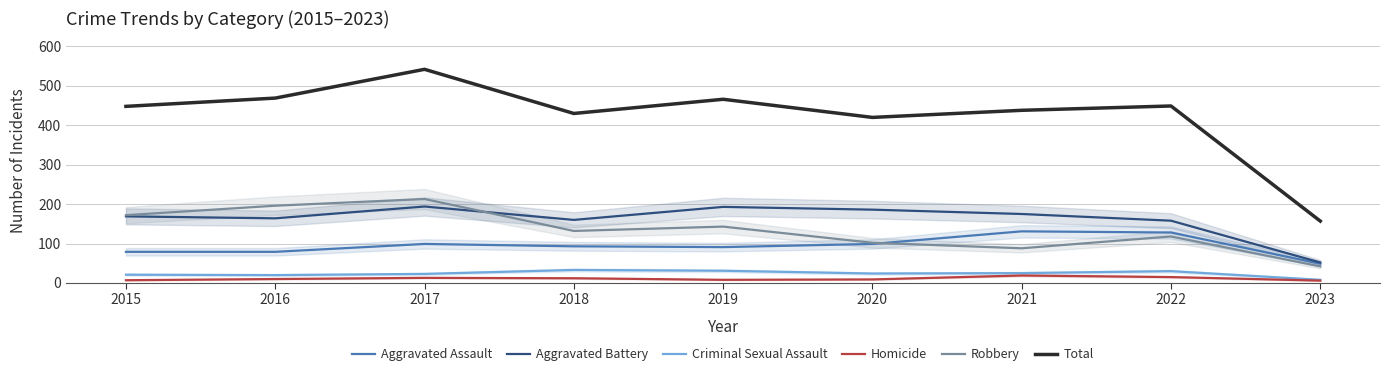

What is the total value across all series at 2017?

1084